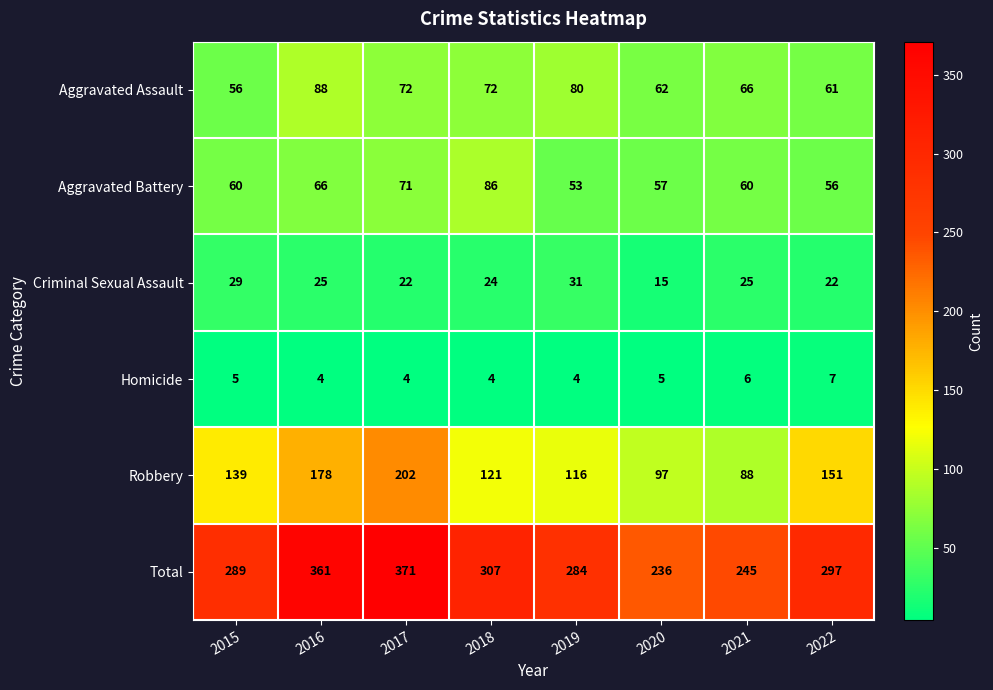

What is the total value across all series at 2019?

568